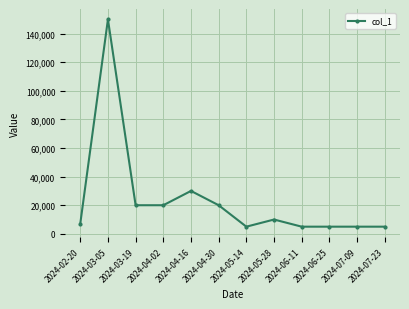

Reading right to left, transcribe all the data shown in this chart.

2024-07-23=5000	2024-07-09=5000	2024-06-25=5000	2024-06-11=5000	2024-05-28=10000	2024-05-14=5000	2024-04-30=20000	2024-04-16=30000	2024-04-02=20000	2024-03-19=20000	2024-03-05=150000	2024-02-20=7000